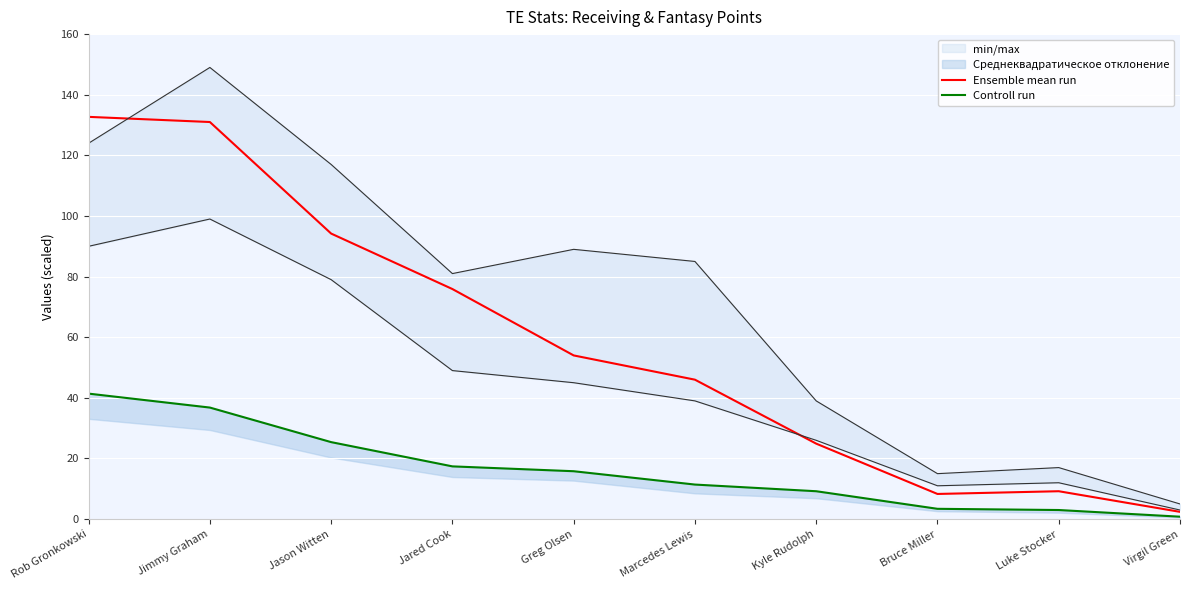

What is the total value across all series at Marcedes Lewis?

57.4